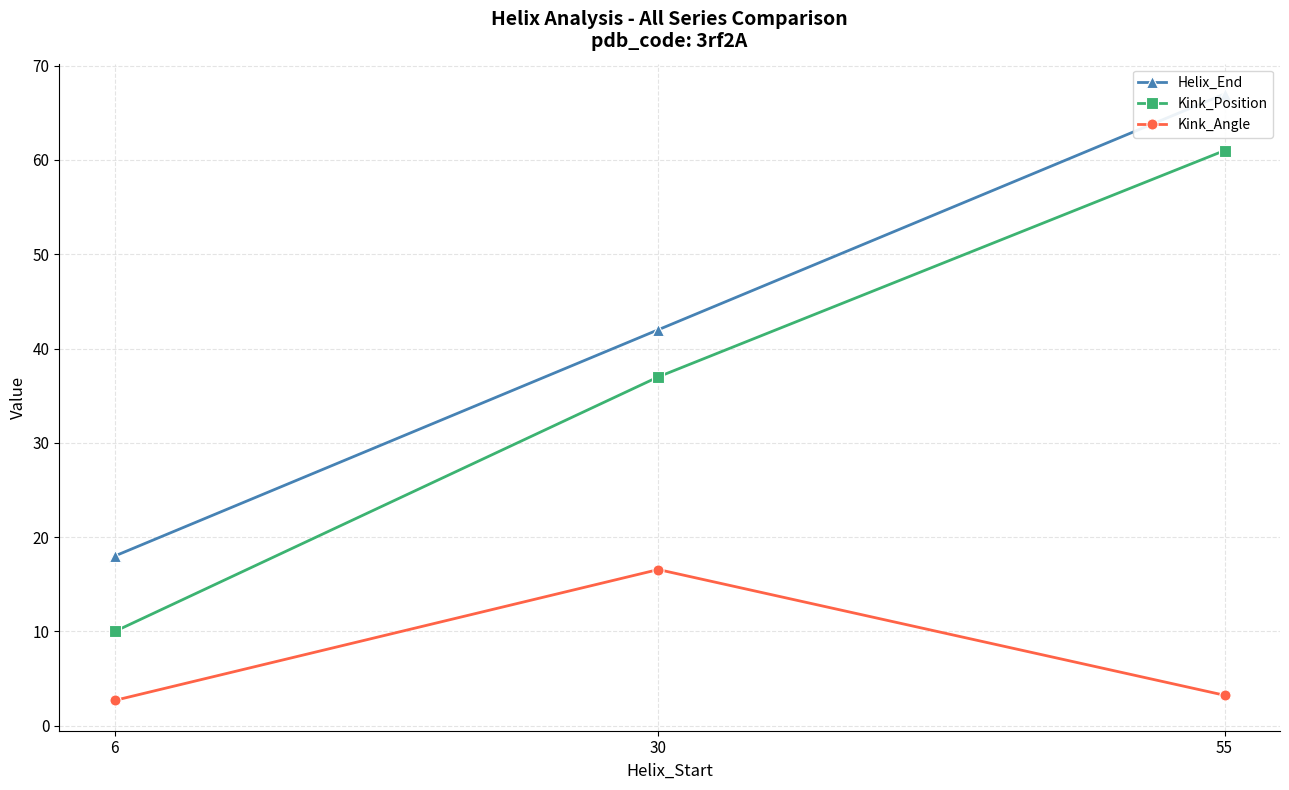

What is the average value of the Kink_Angle series?

7.5